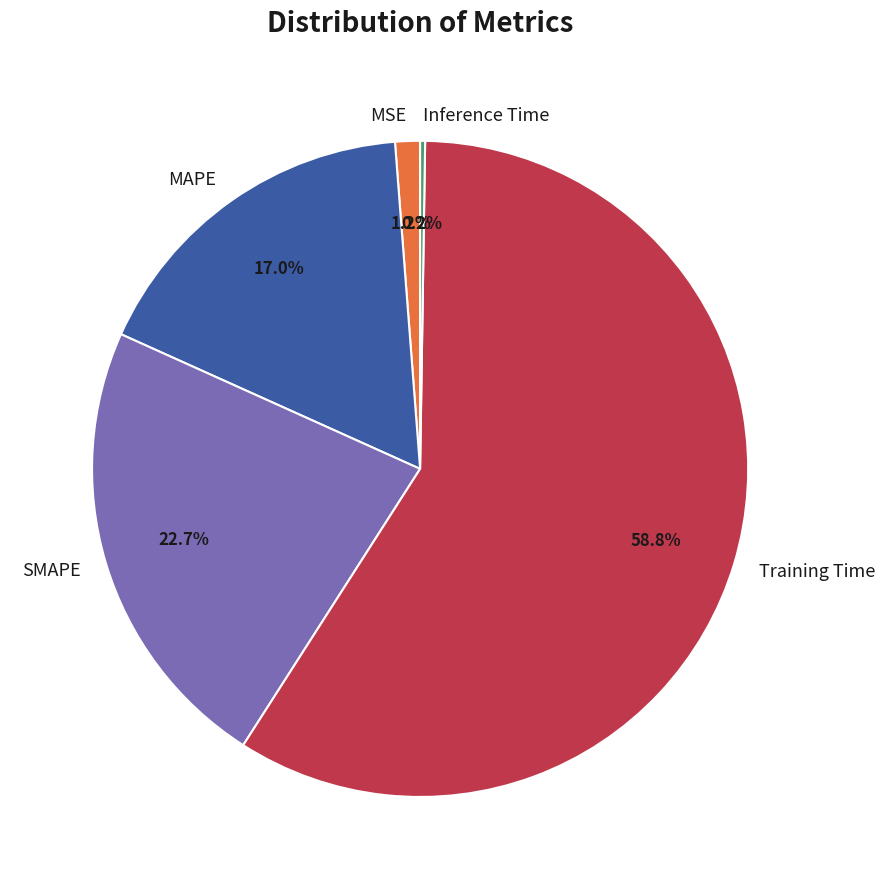

How much of the chart is everything except SMAPE?

77.3%